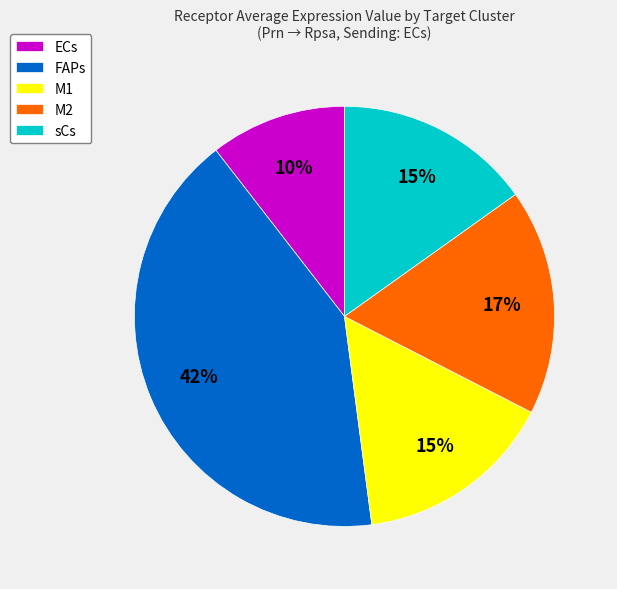

What percentage is the FAPs slice, to the nearest percent?

42%